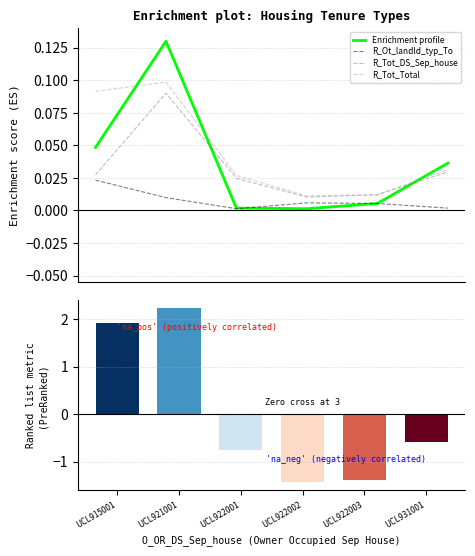

Reading right to left, what are all the values shown in this chart?

Enrichment profile: UCL931001=0.0	UCL922003=0.0	UCL922002=0.0	UCL922001=0.0	UCL921001=0.1	UCL915001=0.0
R_Ot_landld_typ_To: UCL931001=0.0	UCL922003=0.0	UCL922002=0.0	UCL922001=0.0	UCL921001=0.0	UCL915001=0.0
R_Tot_DS_Sep_house: UCL931001=0.0	UCL922003=0.0	UCL922002=0.0	UCL922001=0.0	UCL921001=0.1	UCL915001=0.0
R_Tot_Total: UCL931001=0.0	UCL922003=0.0	UCL922002=0.0	UCL922001=0.0	UCL921001=0.1	UCL915001=0.1